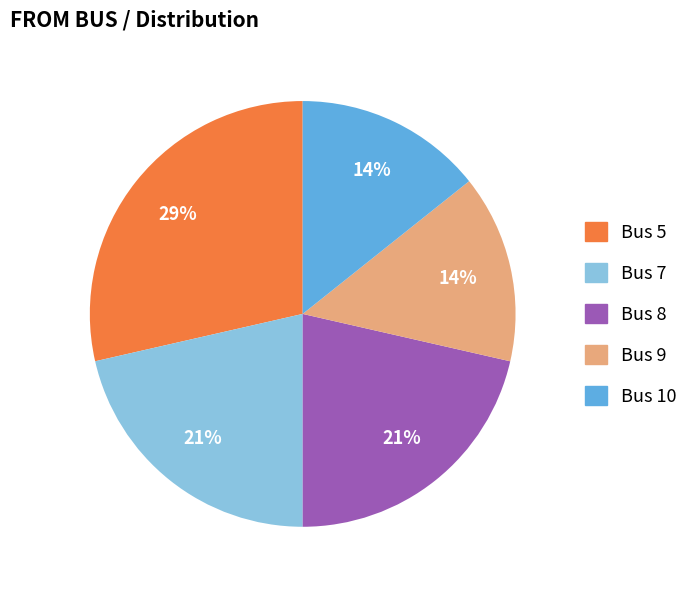

Approximately how many times larger is the value at Bus 7 compared to Bus 8?

1.0